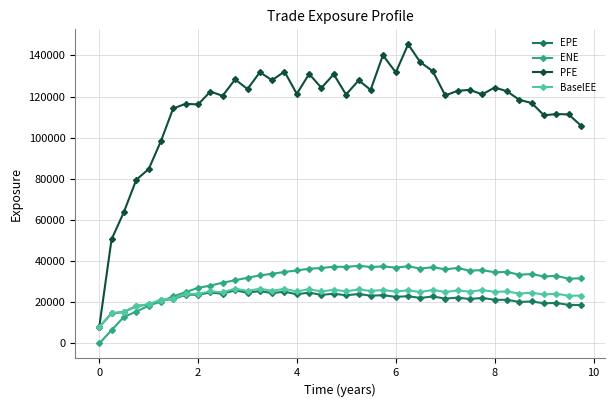

What is the minimum value for EPE?

7996.1